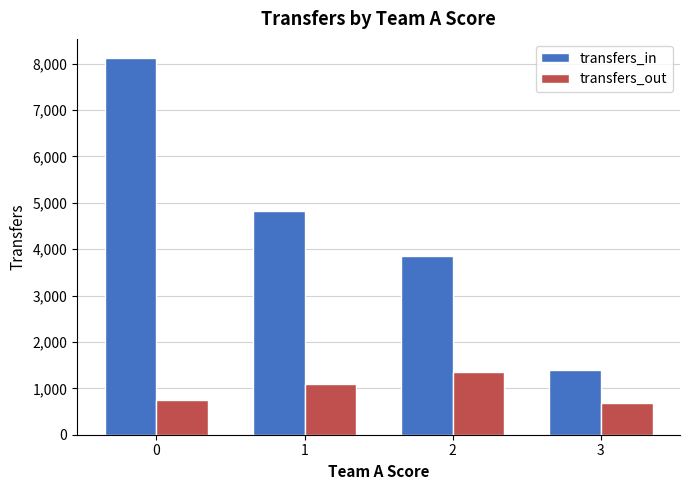

Which series has the largest range (max minus min)?

transfers_in